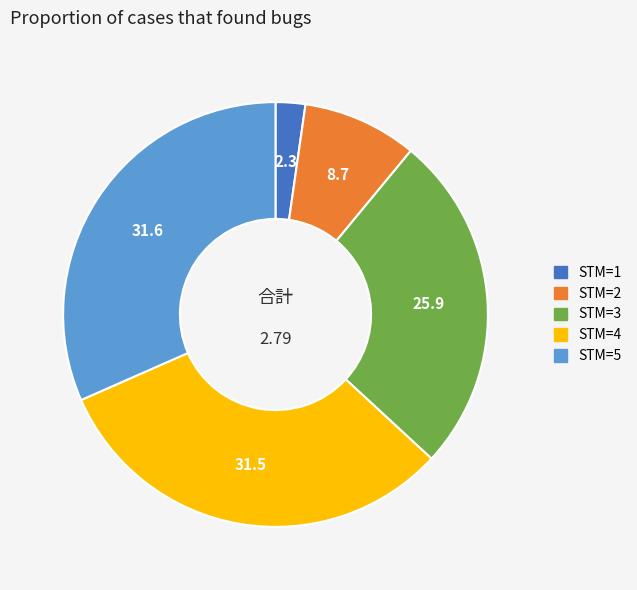

Is there any slice that represents more than half of the pie?

No